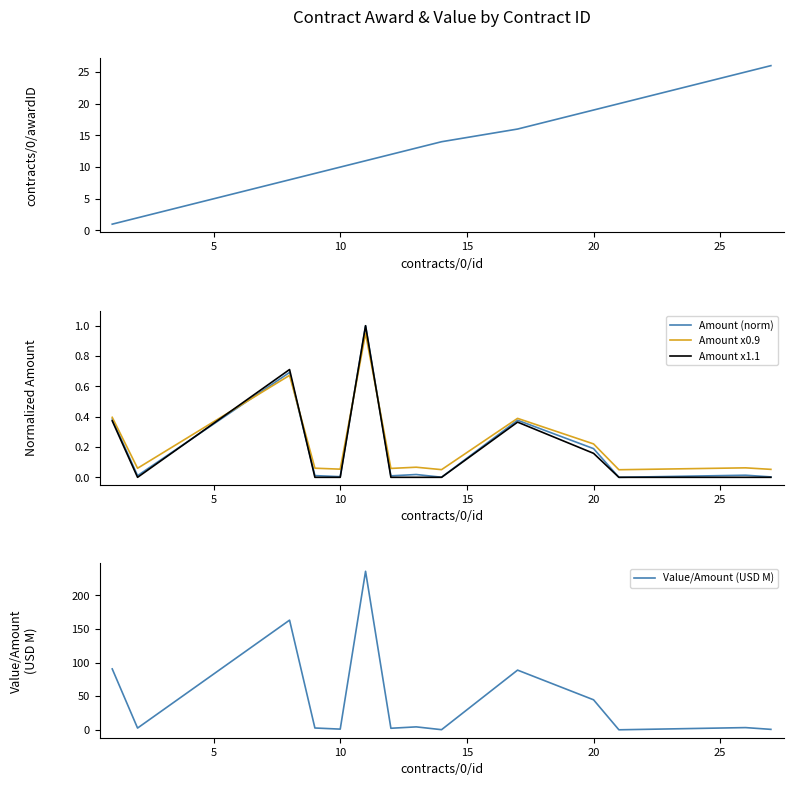

Which series ends up on top after the final intersection of Amount x0.9 and Amount (norm)?

Amount x0.9